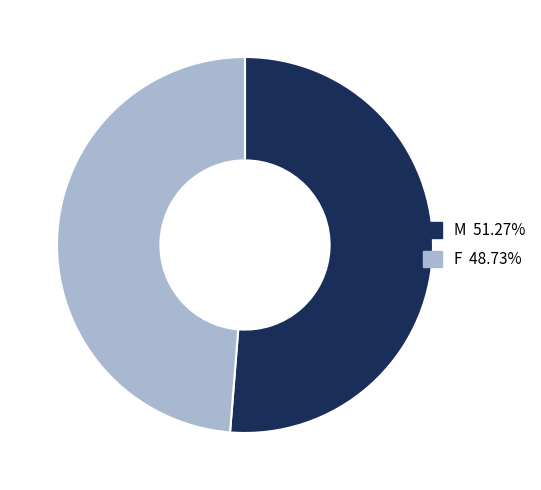

What is the smallest slice in the pie chart?

F